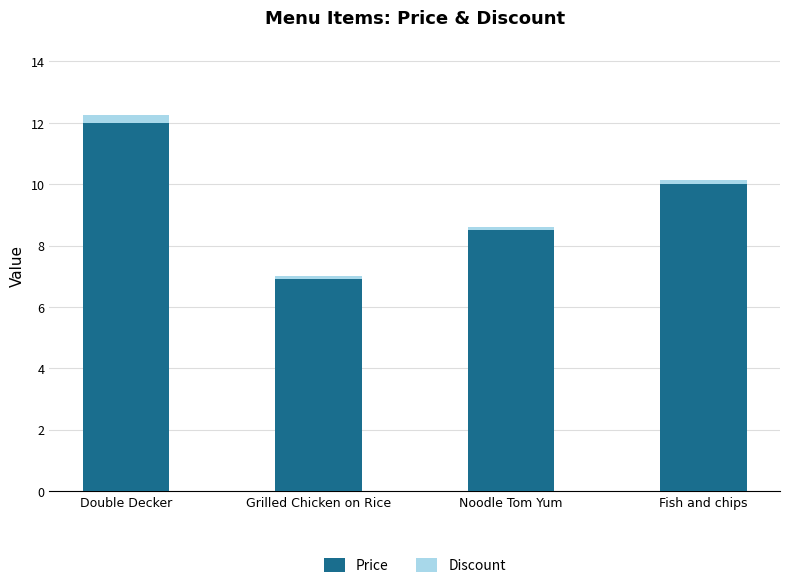

Is it true that Price equals 15.6 at Fish and chips?

False